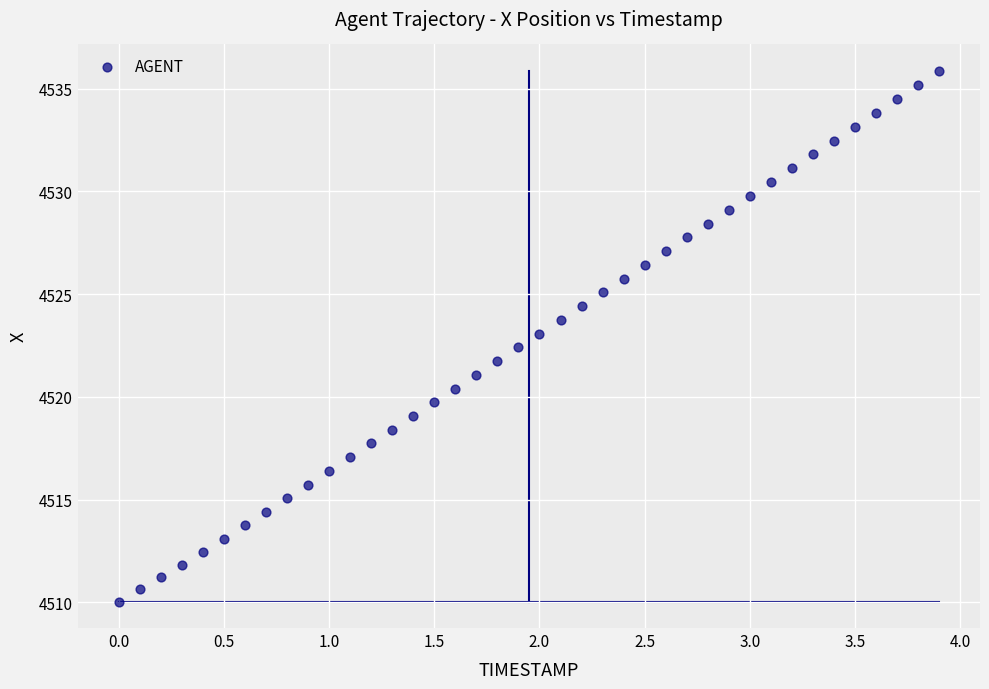

What is the range of X values (max minus min)?

3.9